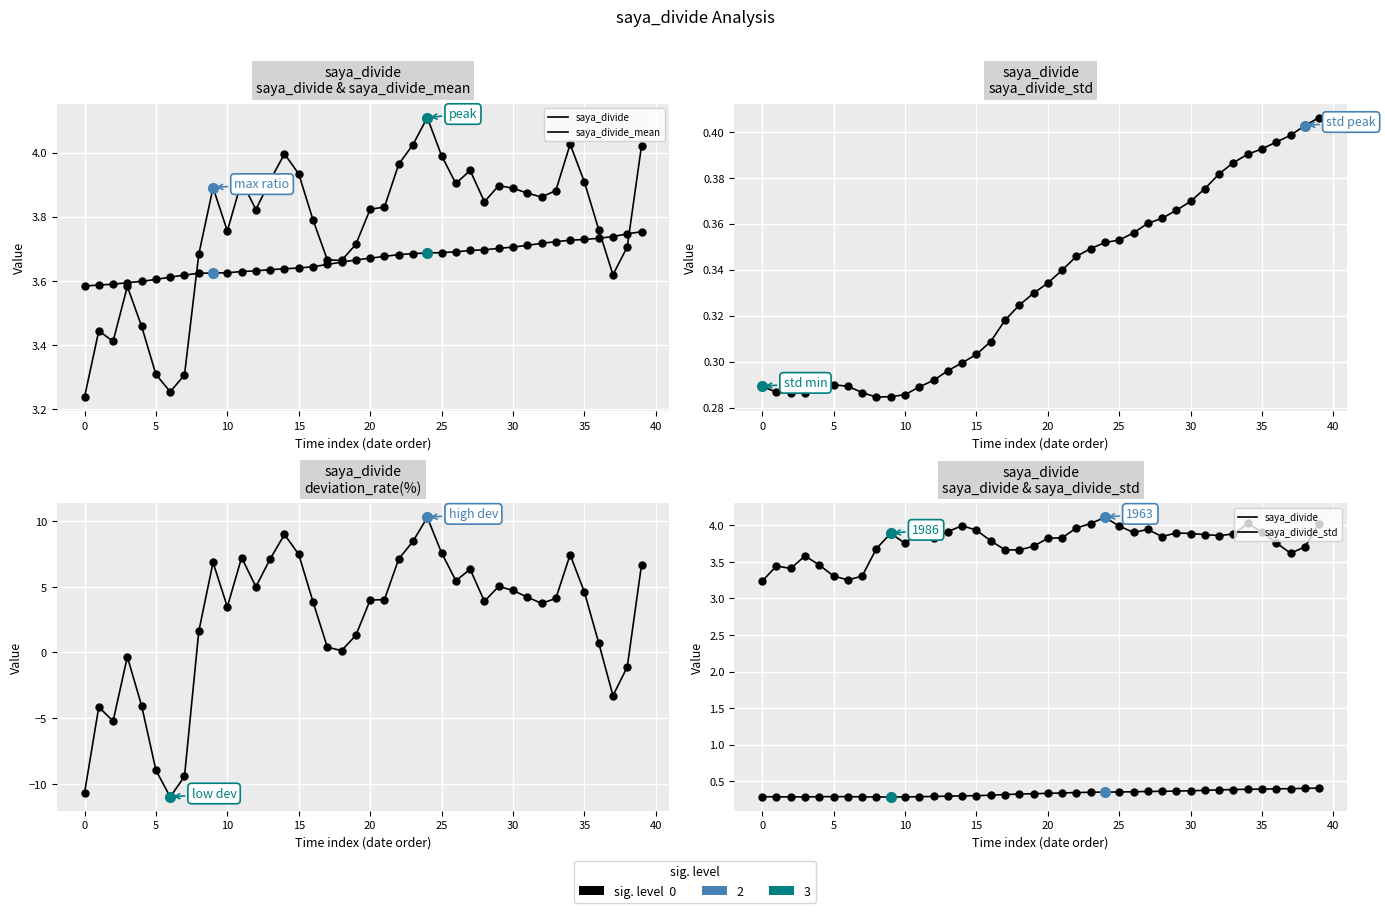

Is this an area chart (filled region under the line)?

No